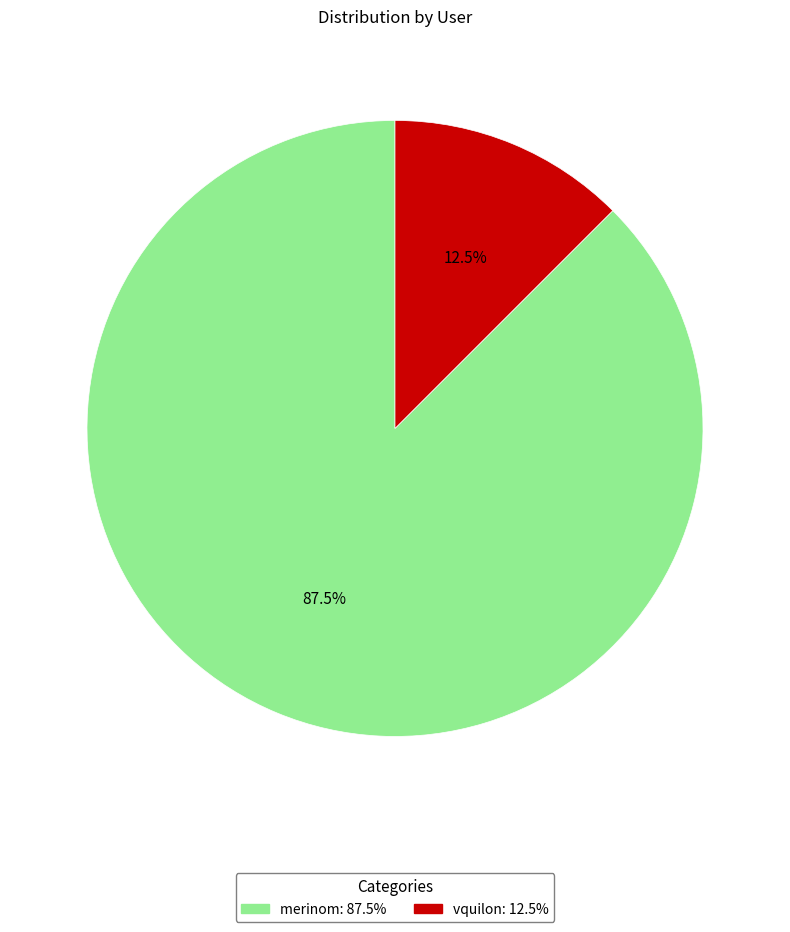

Is there a majority slice in this chart?

Yes